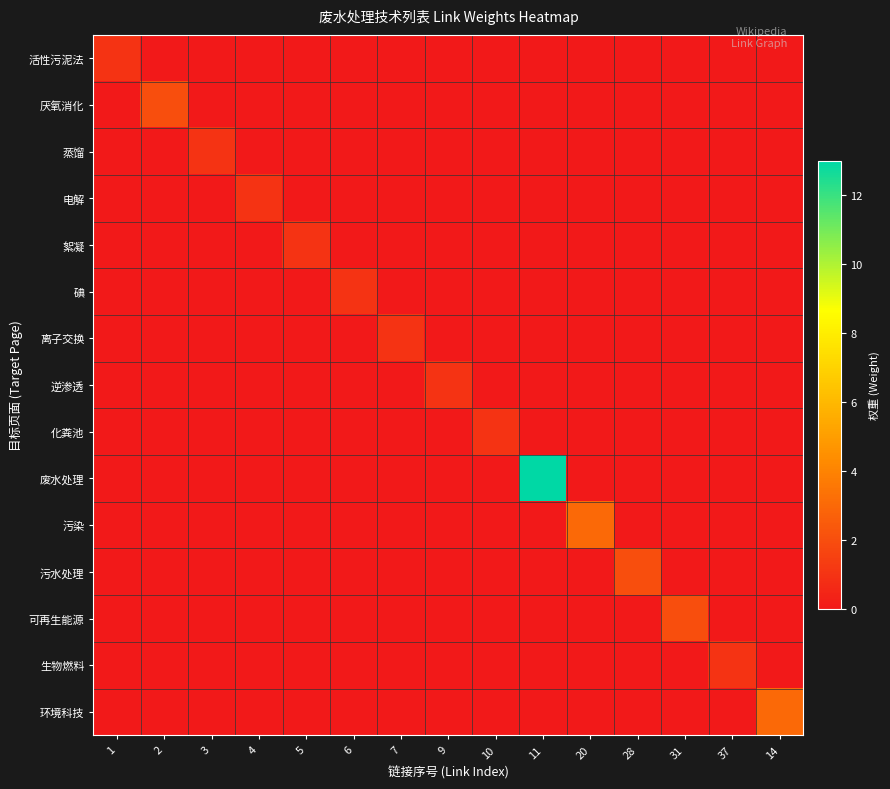

At which category does the chart reach its minimum across all series?

2